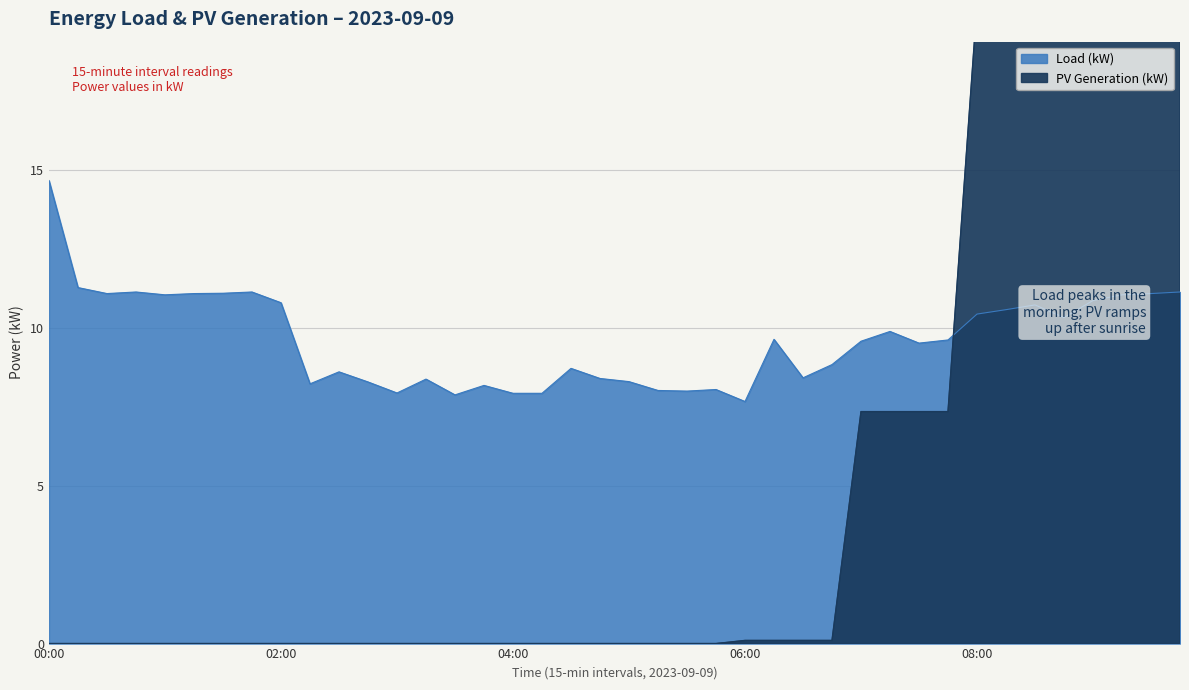

List the series in order of their peak value, lowest first.

Load (kW), PV Generation (kW)